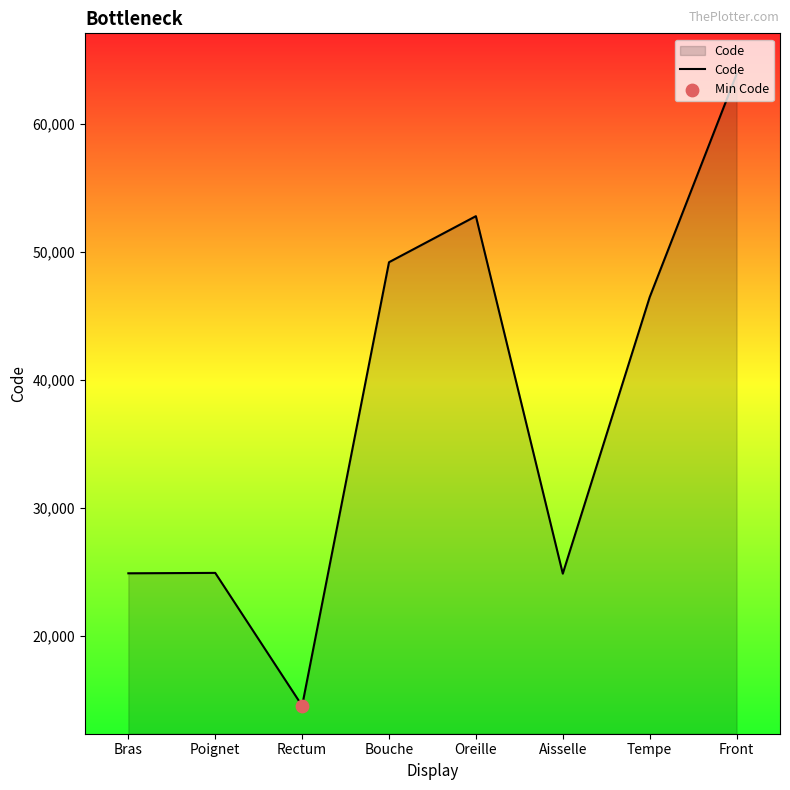

What is the change in value from Rectum to Front?

+49320